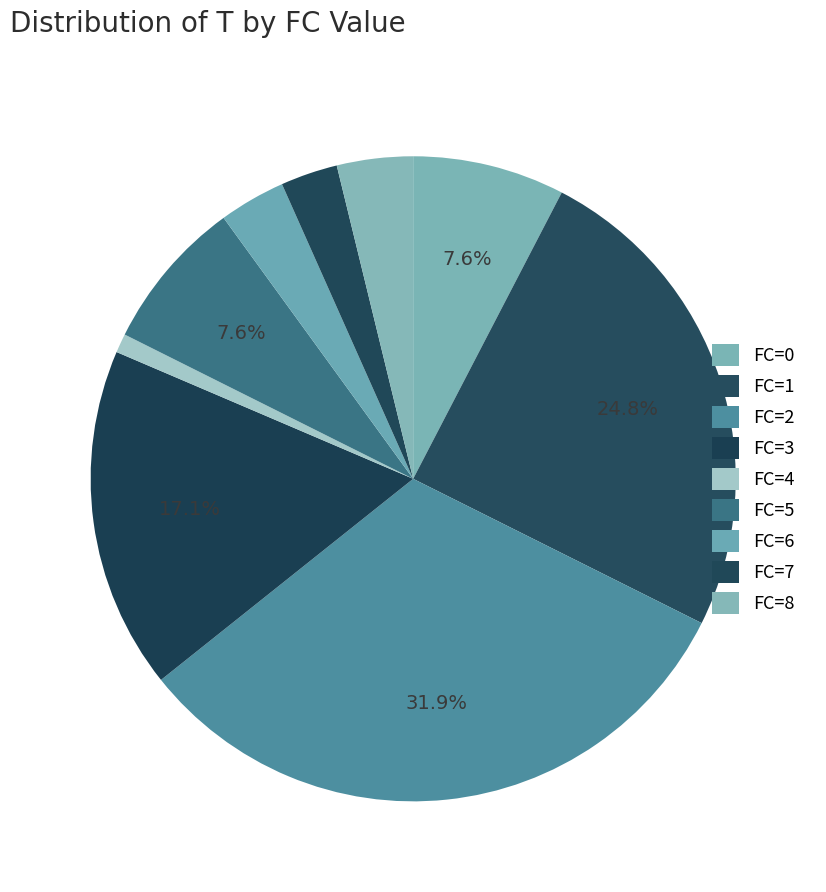

Which slice is the largest?

FC=2